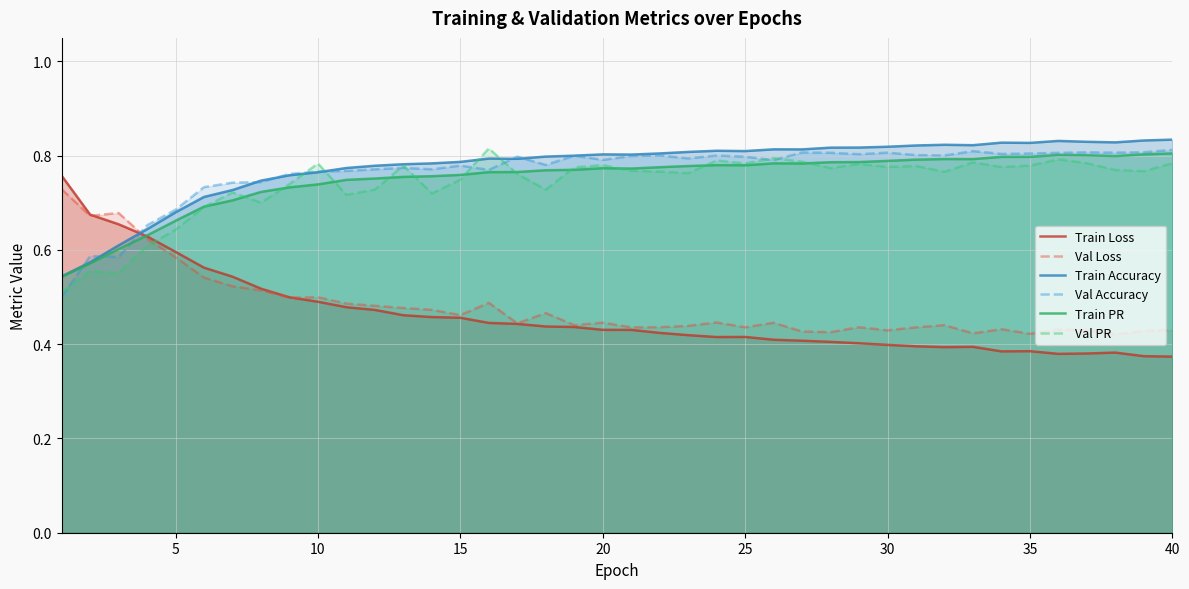

What is the minimum value for Train Loss?

0.4